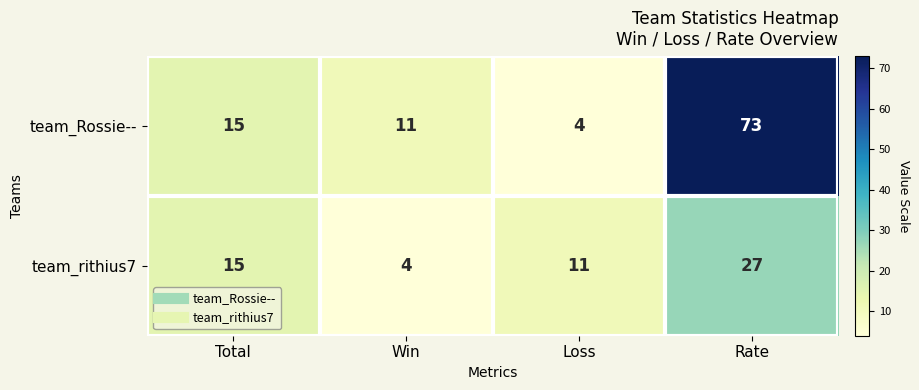

Which series changed the most between Loss and Rate?

team_Rossie--